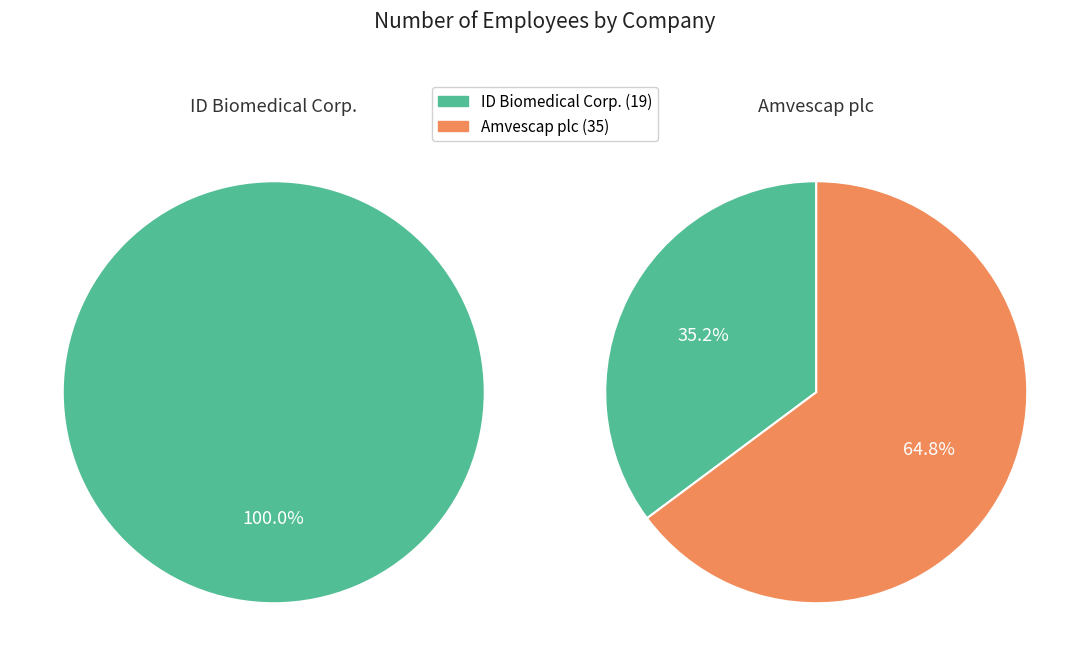

To the nearest percent, what percentage of the pie is ID Biomedical Corp.?

35%